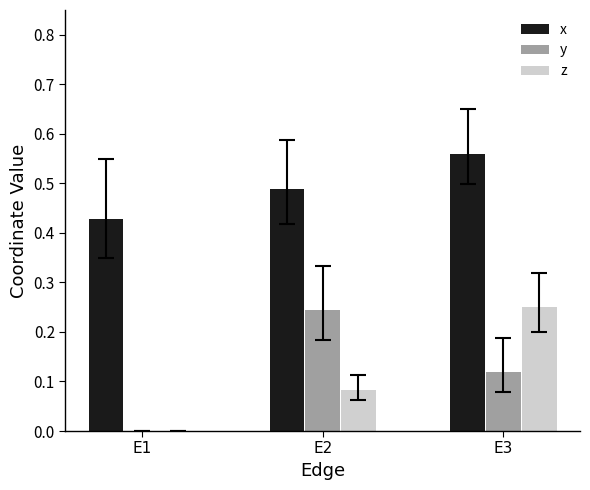

What is the sum of all x values?

1.5